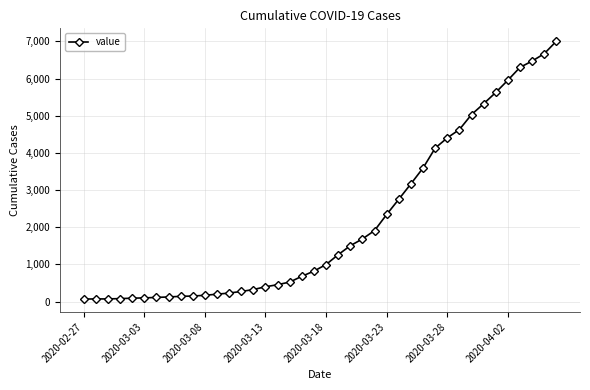

What is the difference between the second highest and minimum values?

6601